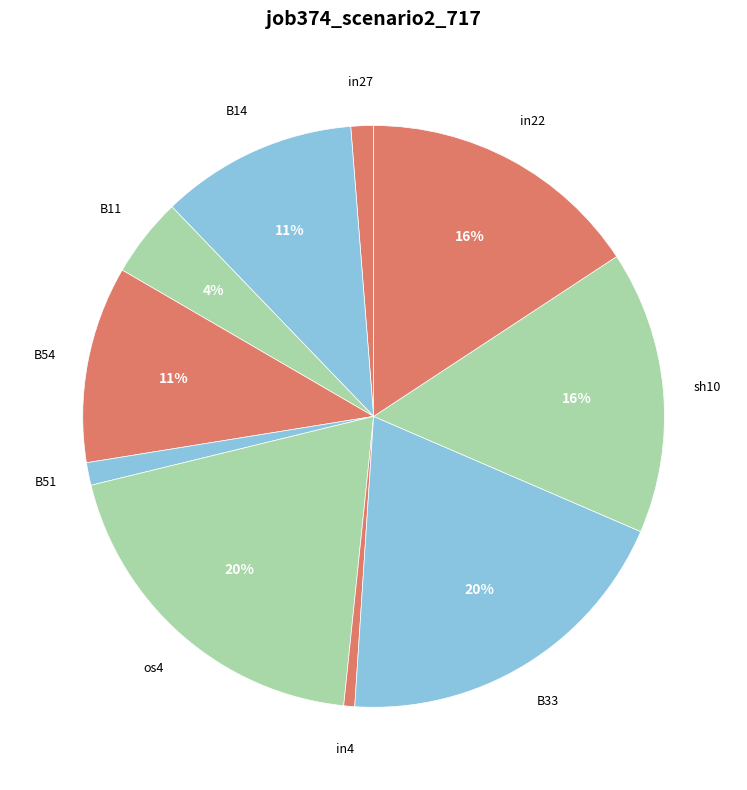

Count the number of slices in the pie.

10